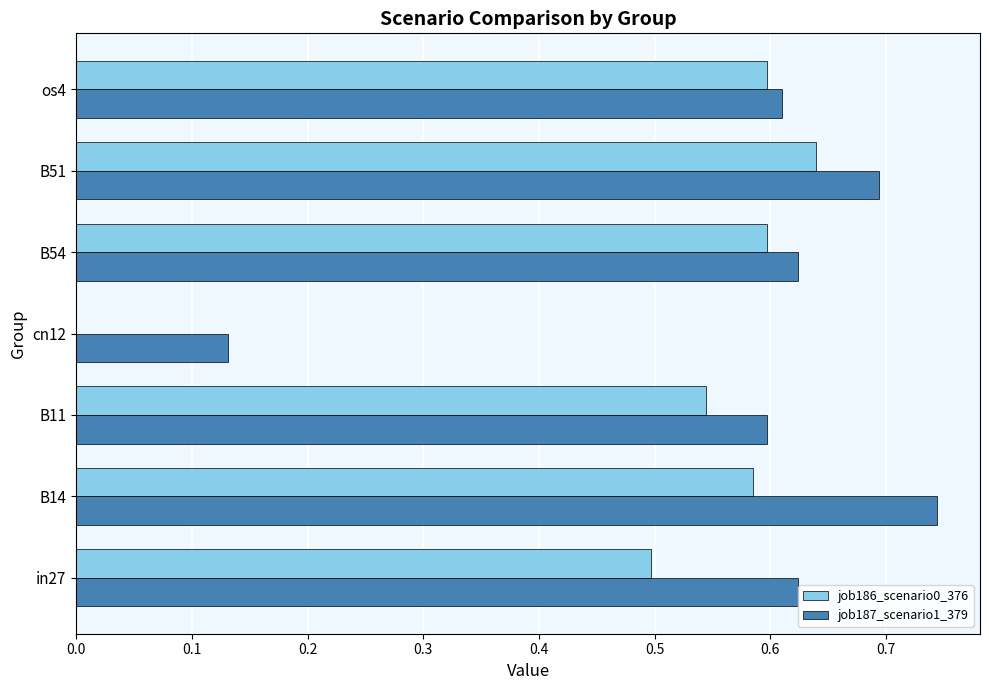

Where is job187_scenario1_379 nearest to the value 0?

cn12